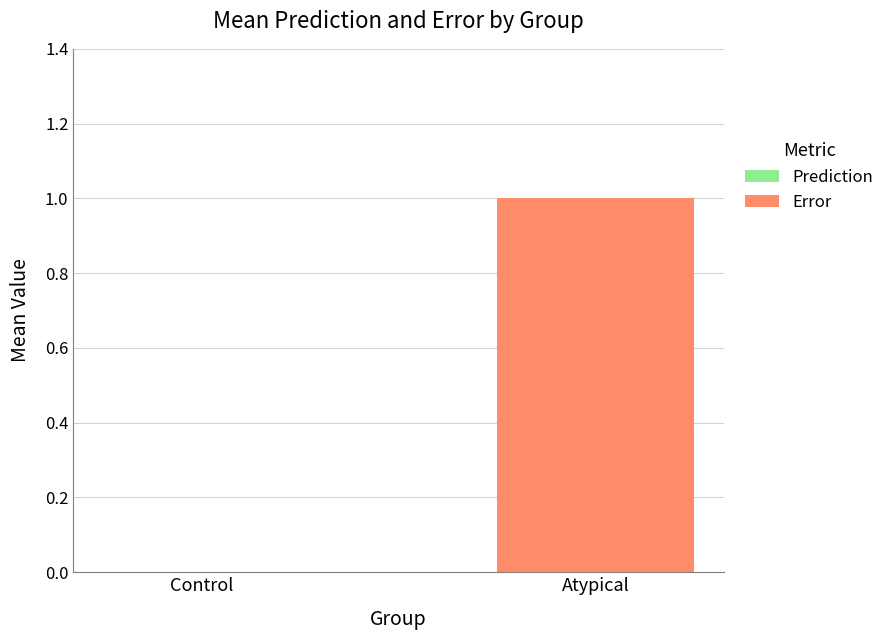

Which has a higher value, Atypical or Control?

Atypical